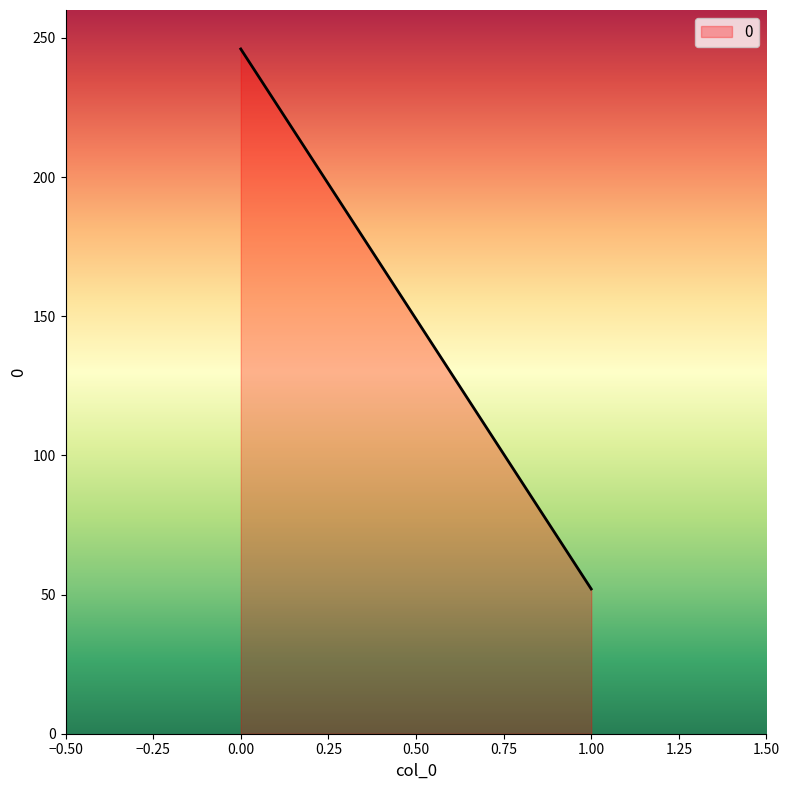

Reading right to left, what are all the values shown in this chart?

52	246